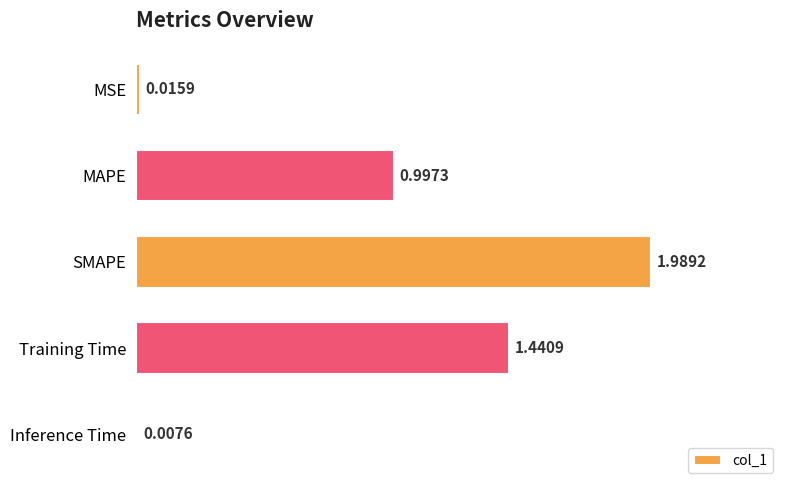

Rank the categories by value from lowest to highest.

Inference Time, MSE, MAPE, Training Time, SMAPE